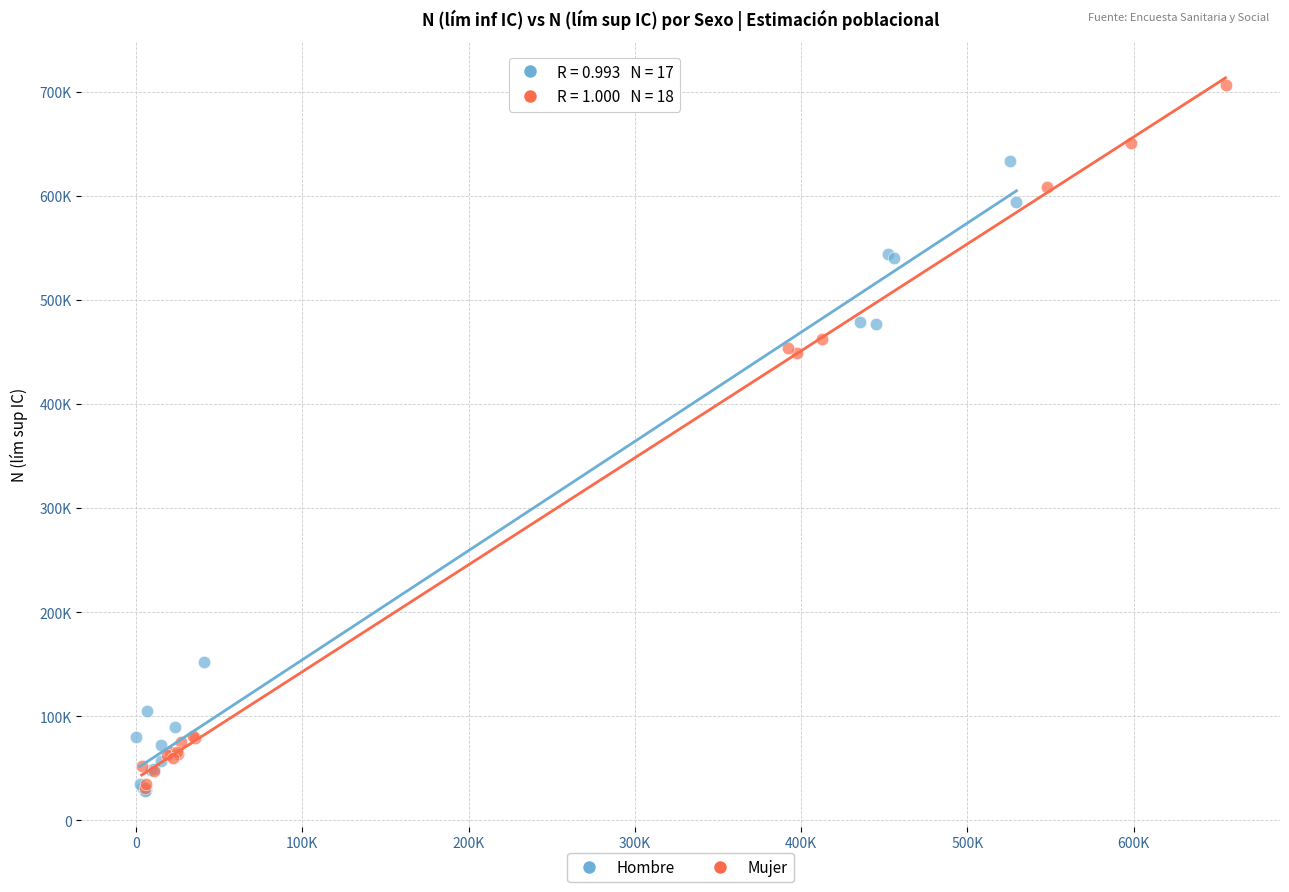

What are all the series names shown in the legend?

Hombre, Mujer